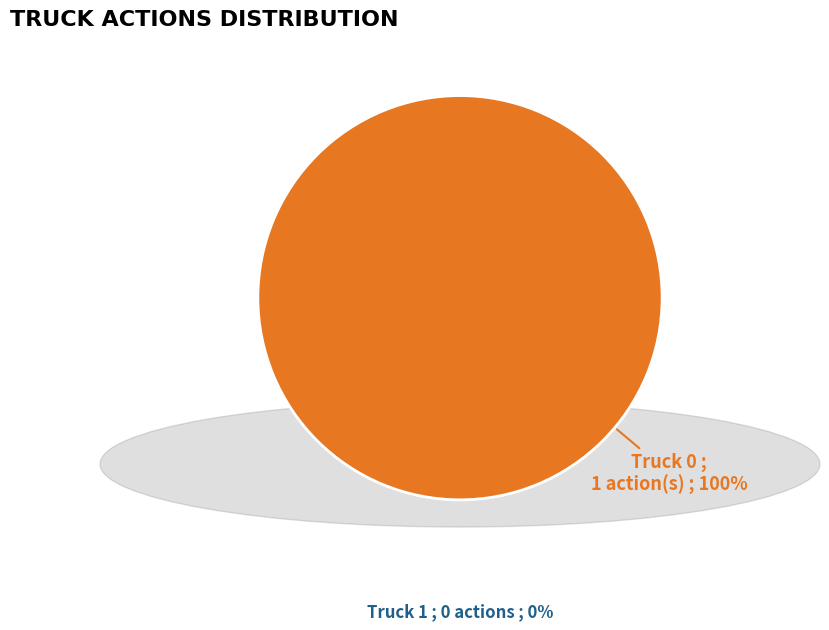

Is there a majority slice in this chart?

Yes